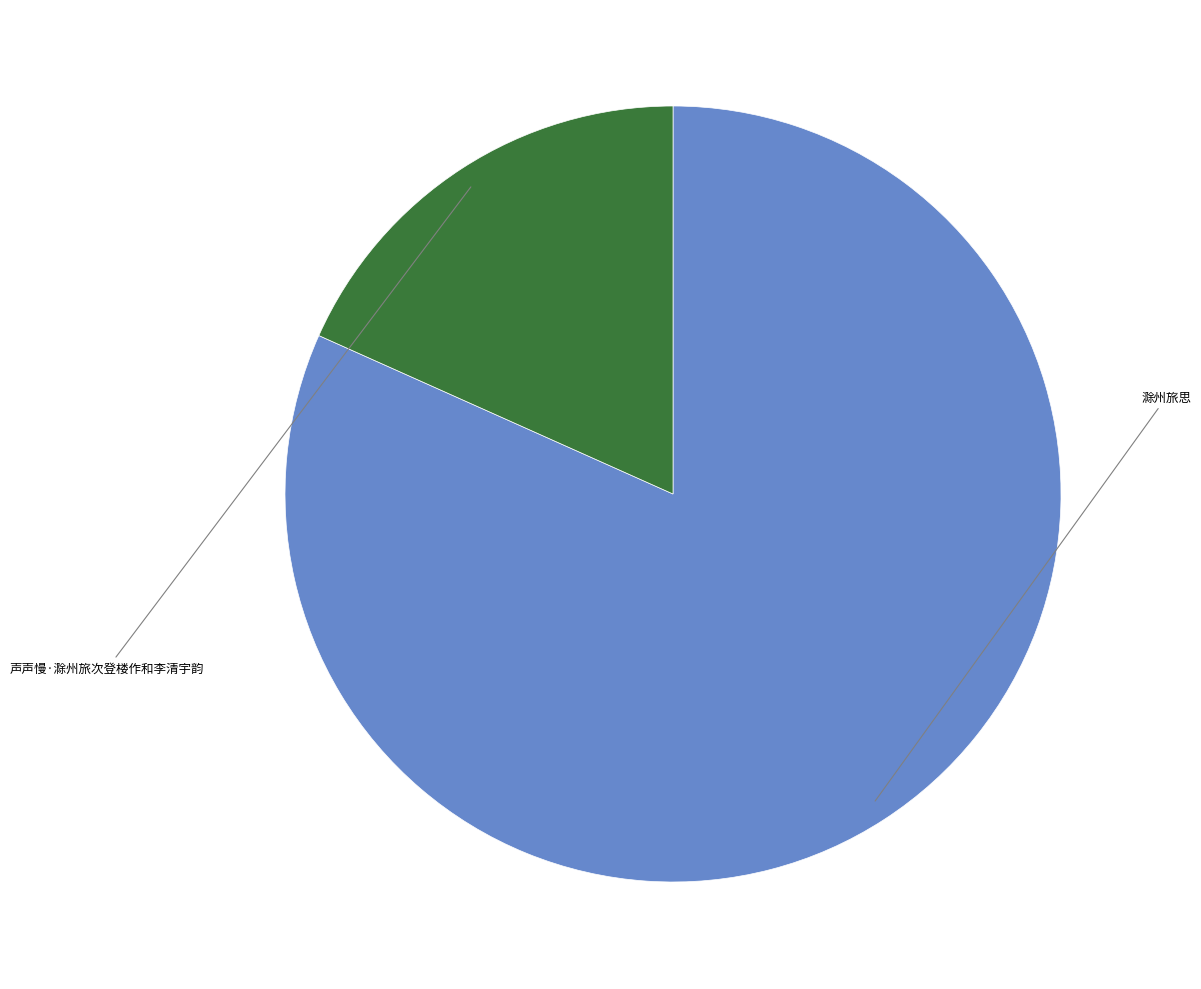

What is the change in value from 滁州旅思 to 声声慢·滁州旅次登楼作和李清宇韵?

-564486